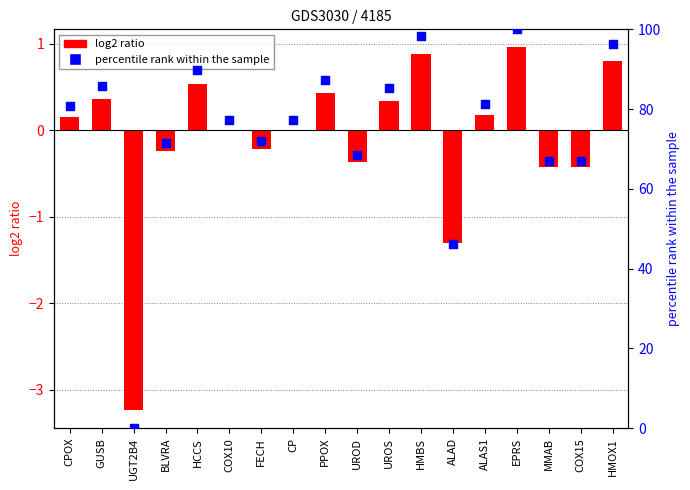

Which series has the largest total across all categories?

percentile rank within the sample